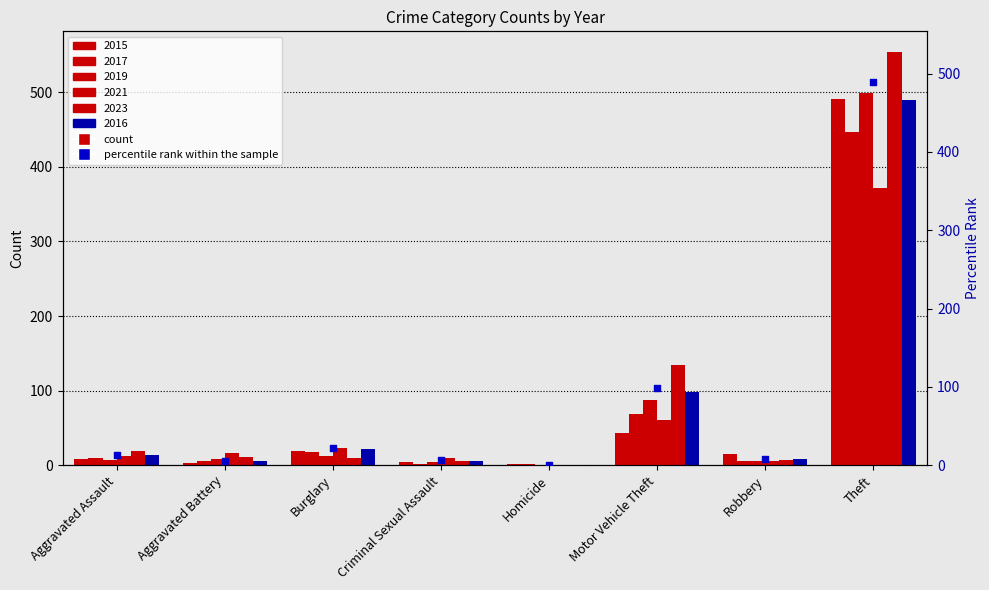

Approximately how many times larger is the value at Burglary compared to Motor Vehicle Theft?

0.2